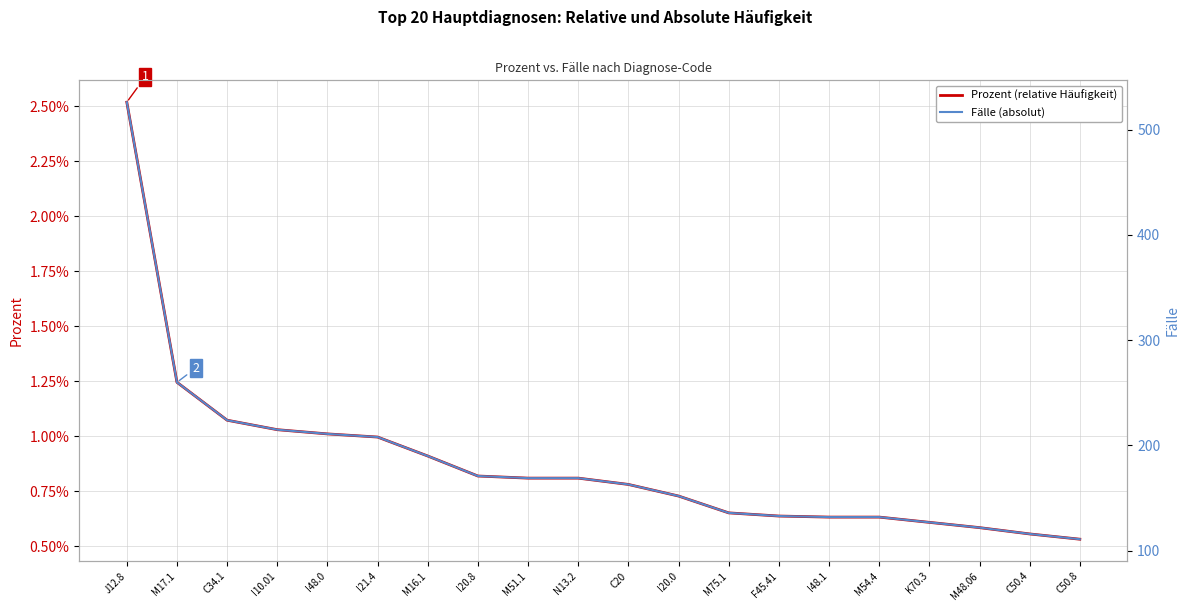

True or false: Fälle (absolut) and Prozent (relative Häufigkeit) intersect in this chart.

False